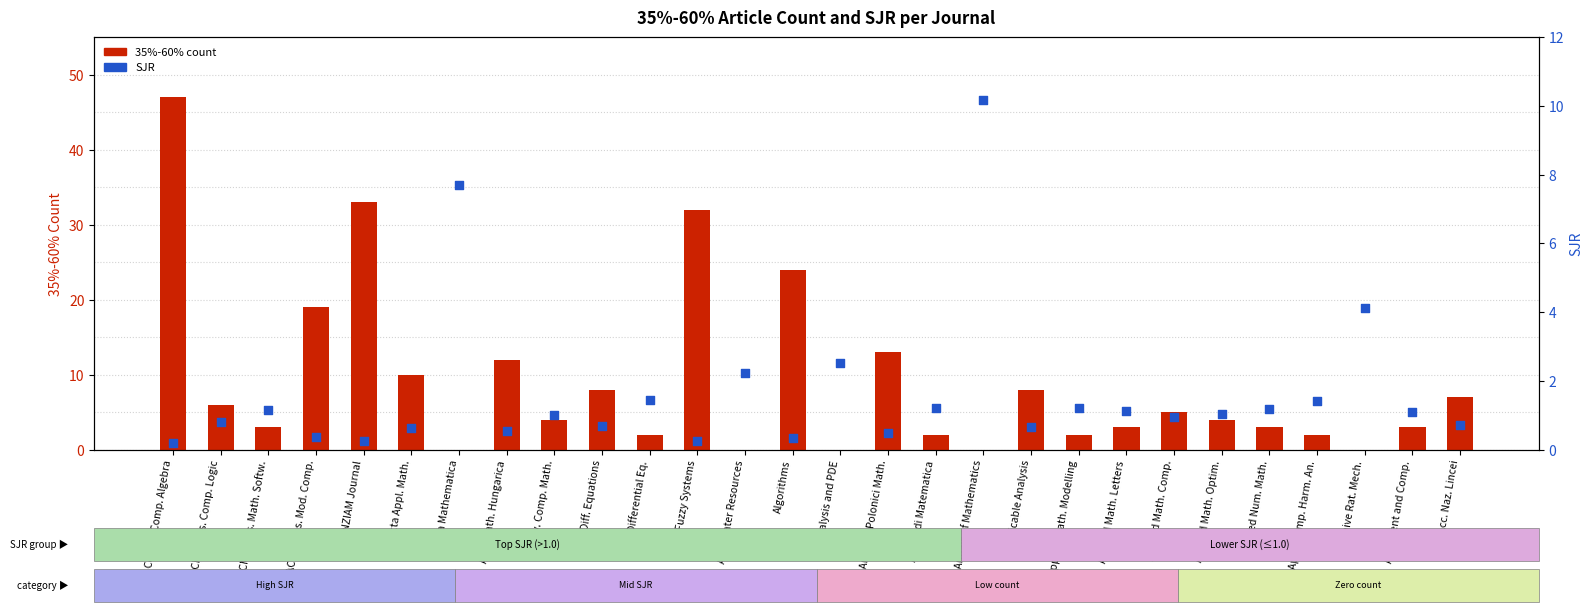

Is the value of 35%-60% count at Applied Math. Optim. greater than the value of SJR at ACM Trans. Mod. Comp.?

Yes